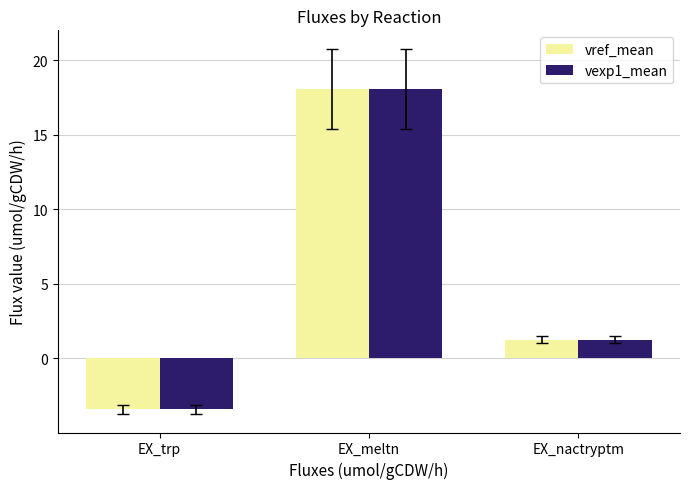

Reading left to right, what are all the values shown in this chart?

vref_mean: EX_trp=-3.4	EX_meltn=18.1	EX_nactryptm=1.2
vexp1_mean: EX_trp=-3.4	EX_meltn=18.1	EX_nactryptm=1.2